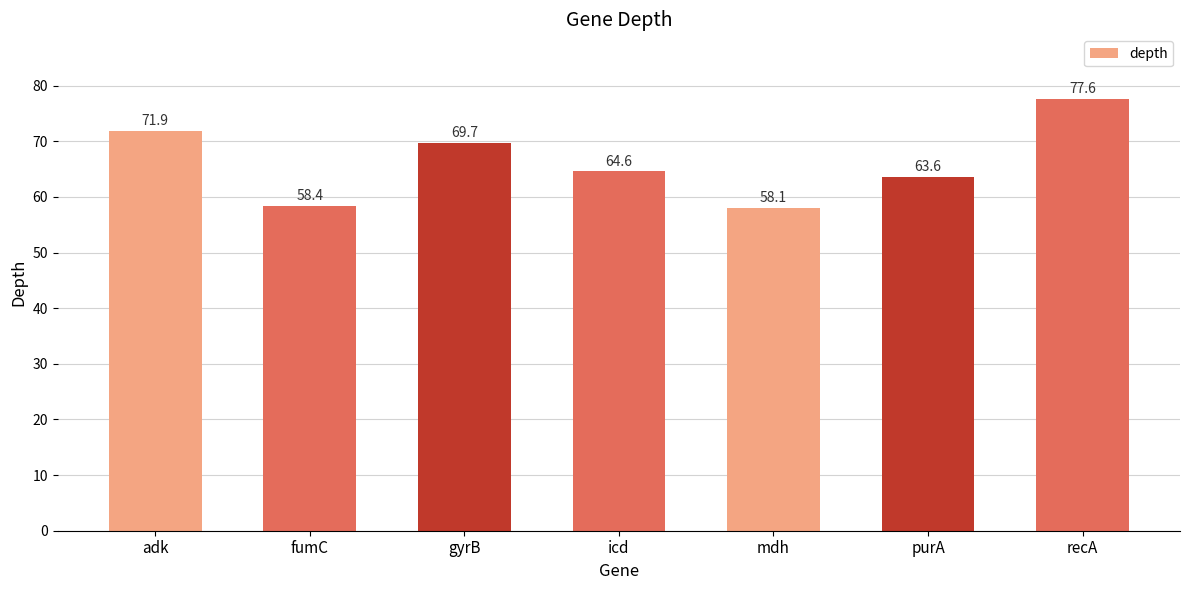

What is the value of the 1st bar from the left?

71.9